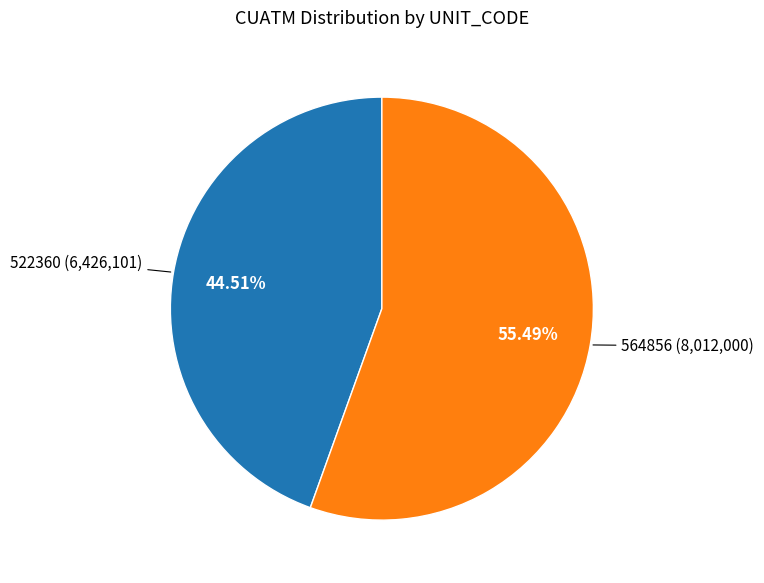

The 522360 slice represents 52% of the pie. True or false?

False